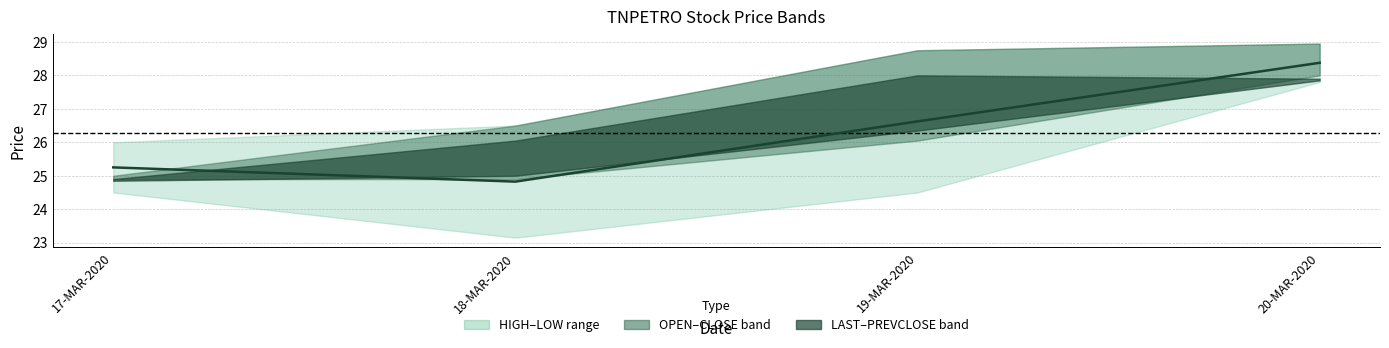

Does the chart display data point markers on the line(s)?

No